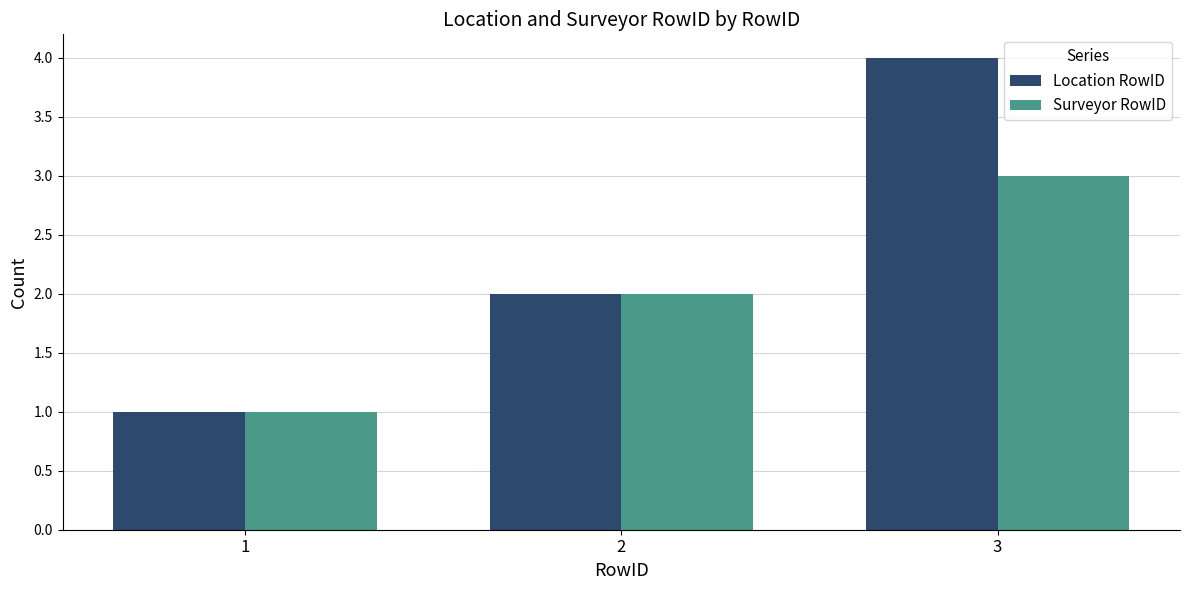

Which category has the highest value across all series?

3